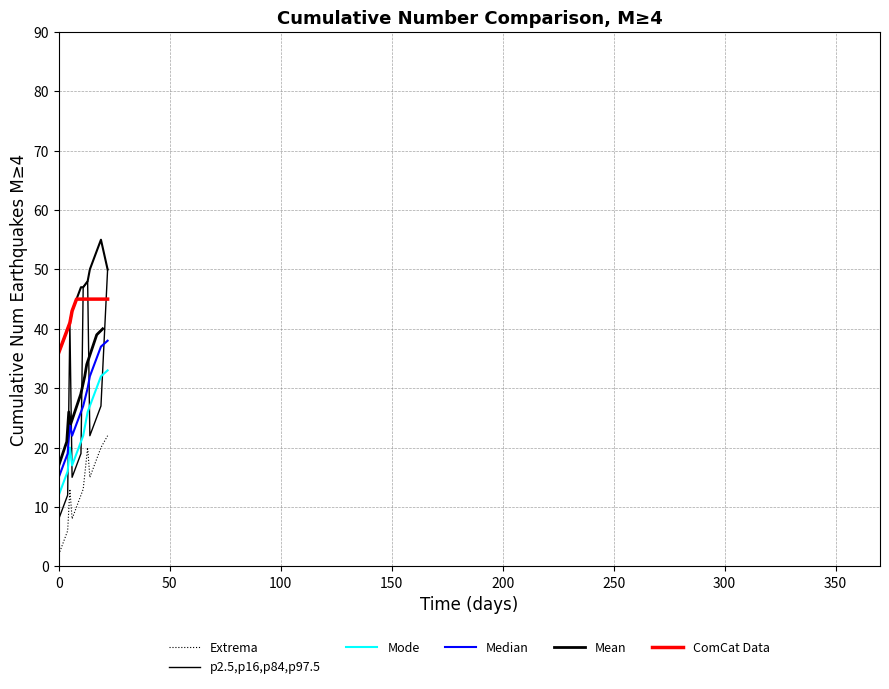

Does the chart have visible grid lines?

Yes